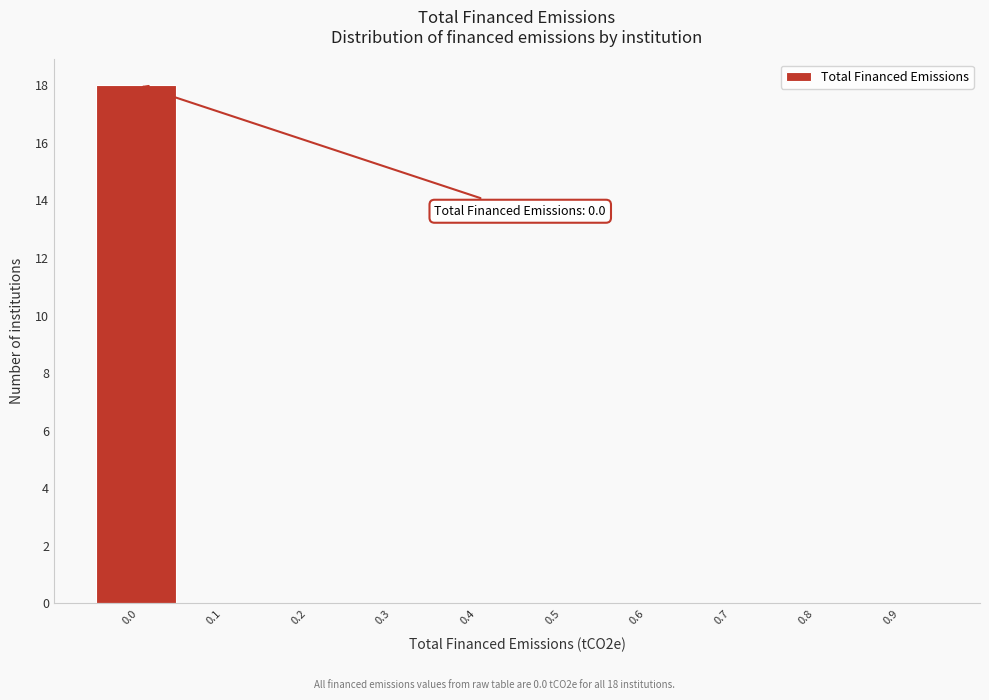

Reading right to left, list all the values displayed in this chart.

0.9=0	0.8=0	0.7=0	0.6=0	0.5=0	0.4=0	0.3=0	0.2=0	0.1=0	0.0=18